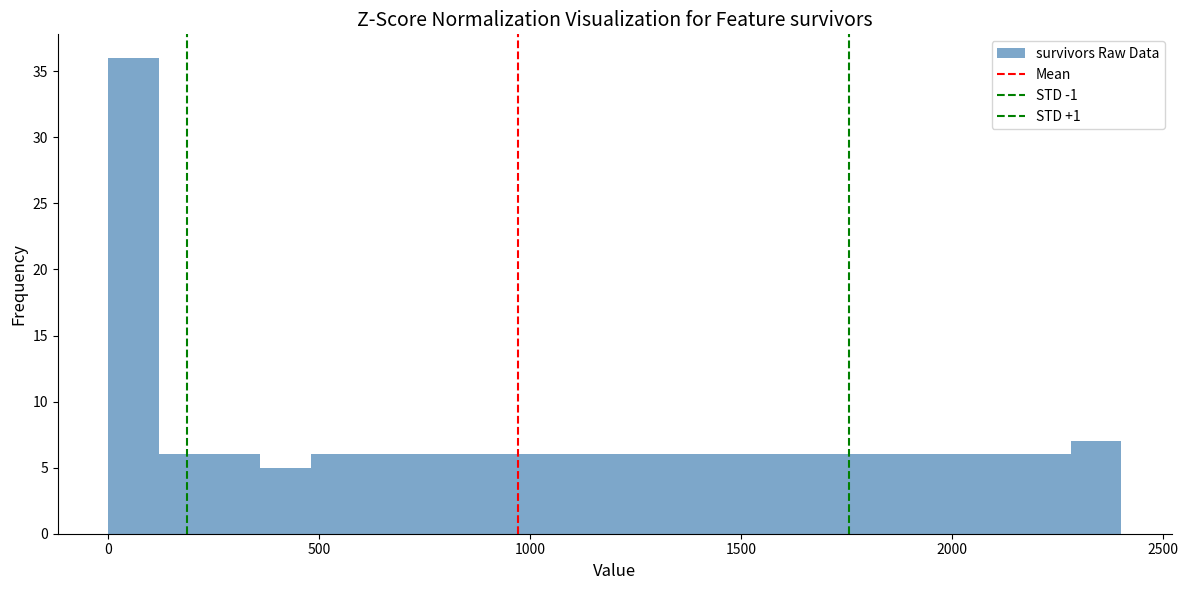

Read against the x-axis, roughly where is the centre of the tallest bar?

50